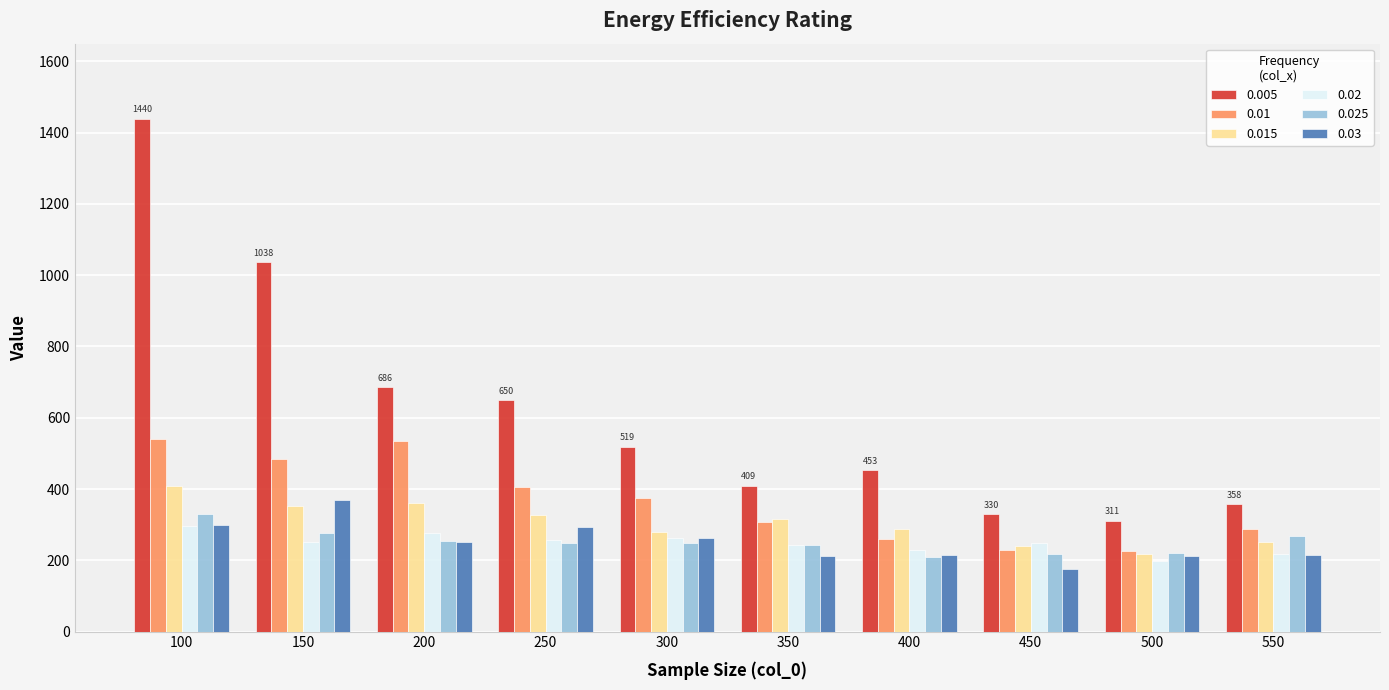

What is the spread (max minus min) of values at 300?

271.5